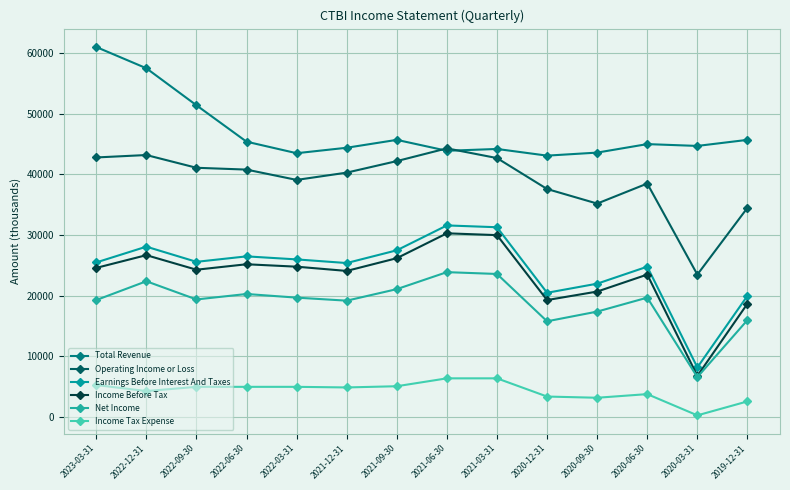

Is the value of Earnings Before Interest And Taxes at 2023-03-31 greater than the value of Income Tax Expense at 2021-12-31?

Yes